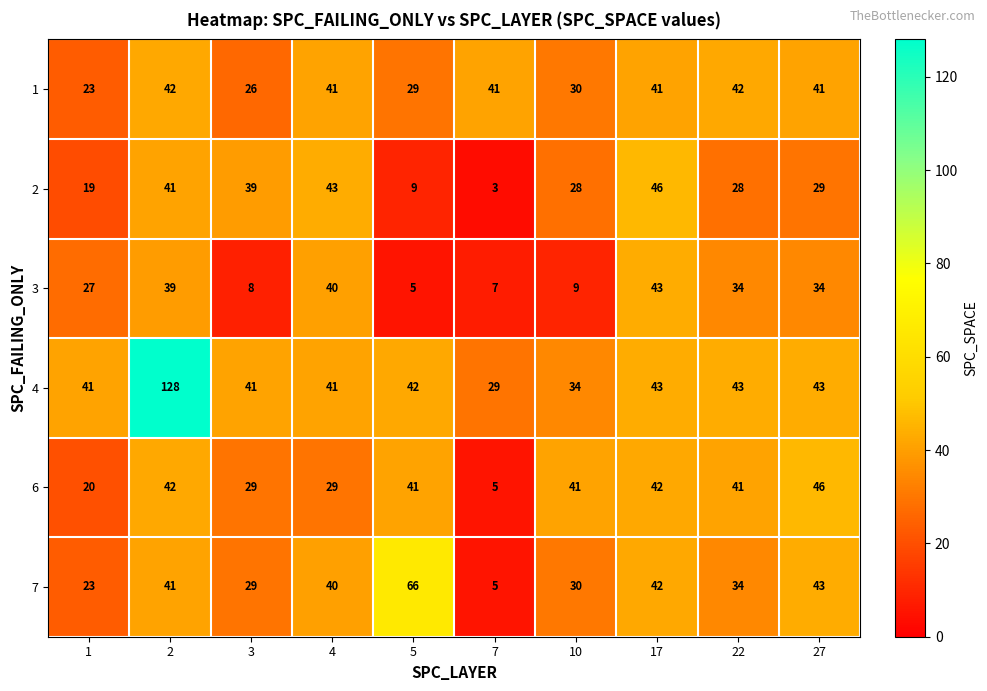

What is the maximum value shown in the chart?

128